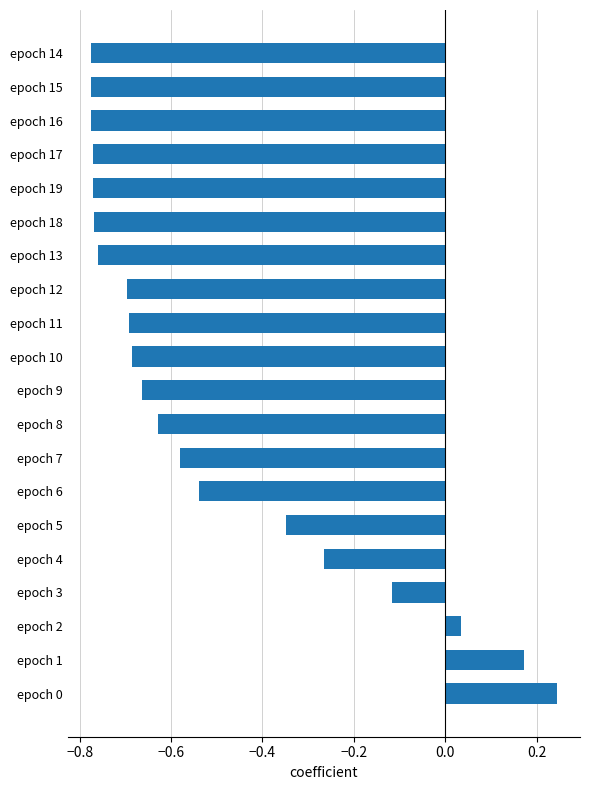

How many bars are there in total?

20